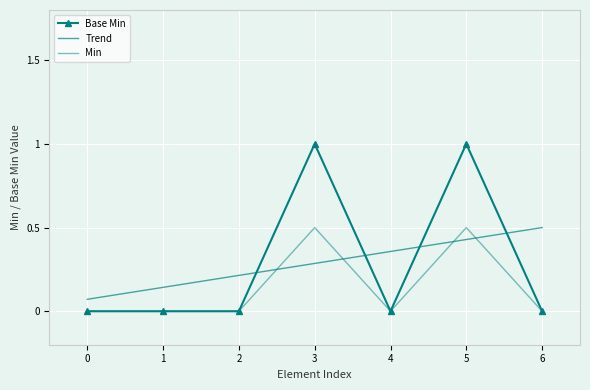

True or false: the data shows 1 at 6.

False